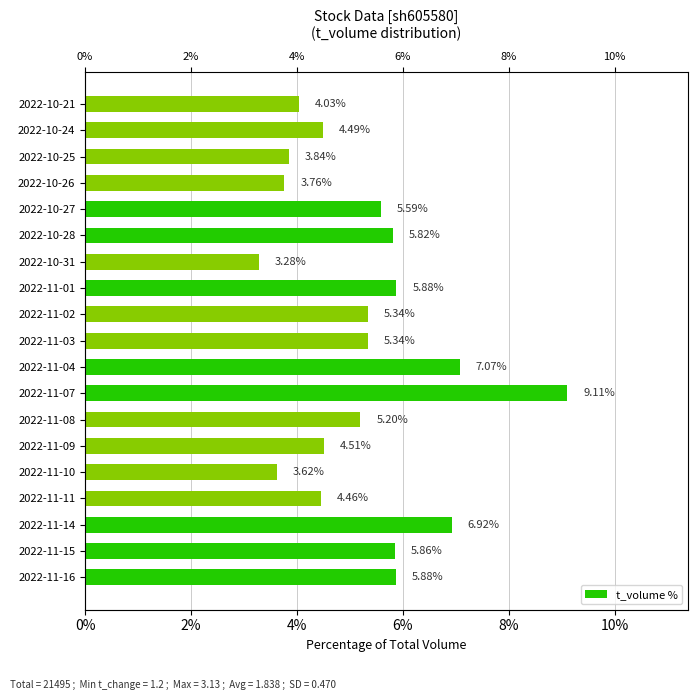

What is the value of the 3rd bar from the left?

6.9